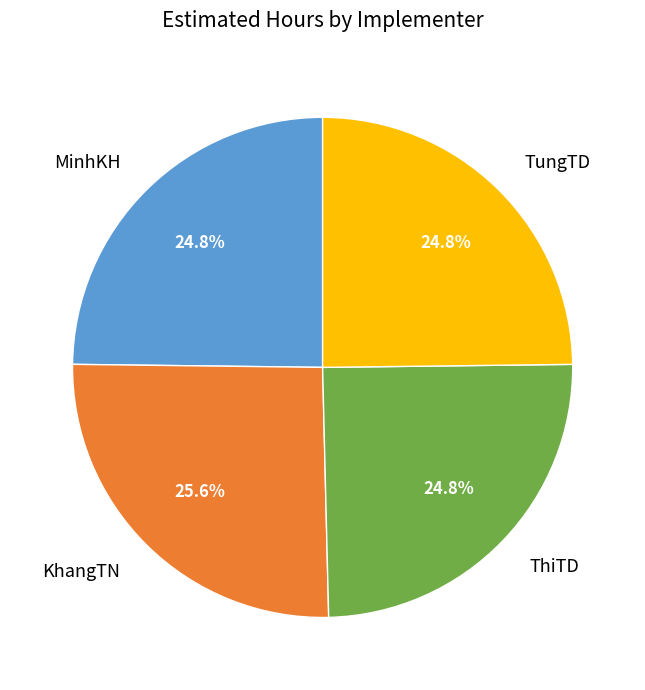

Count the number of slices in the pie.

4